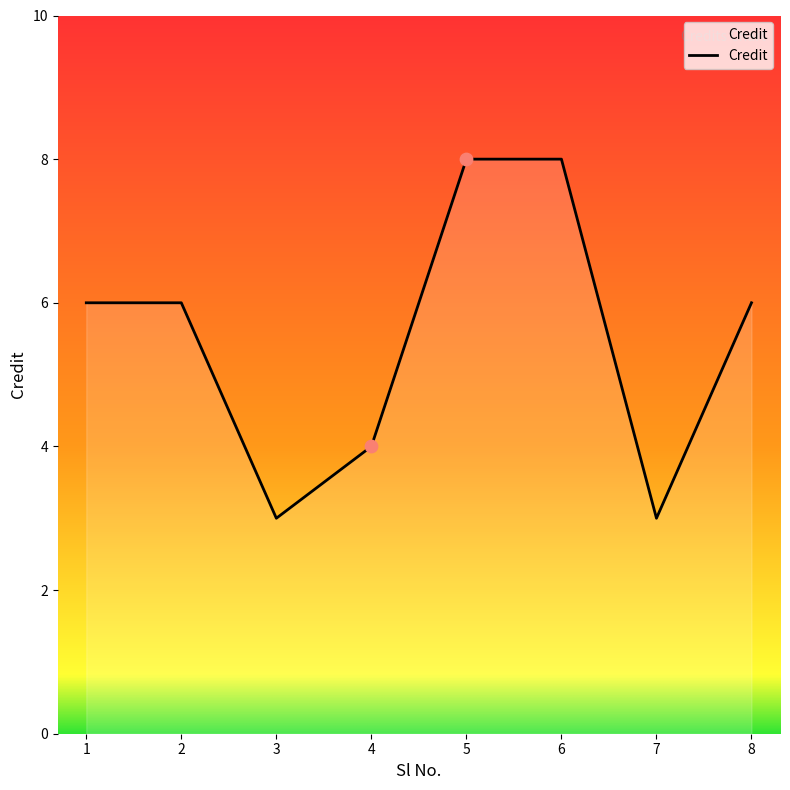

Which has a higher value, 4 or 6?

6